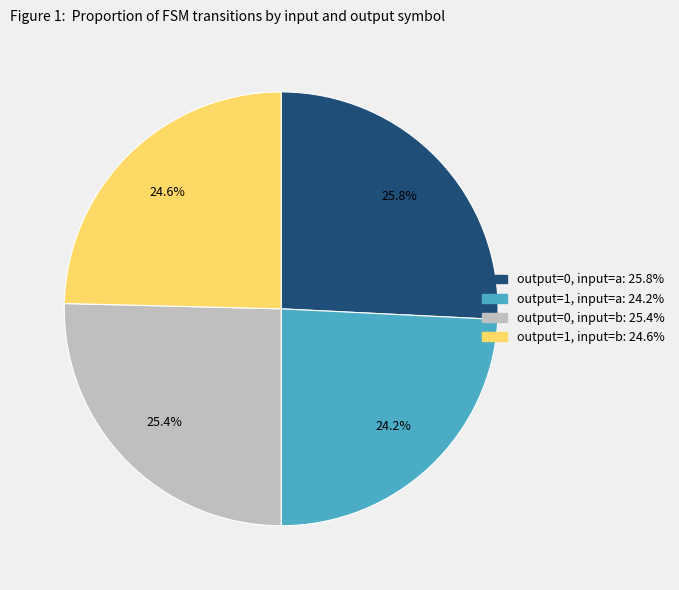

To the nearest percent, what is the combined percentage of output=1, input=a and output=0, input=b?

50%